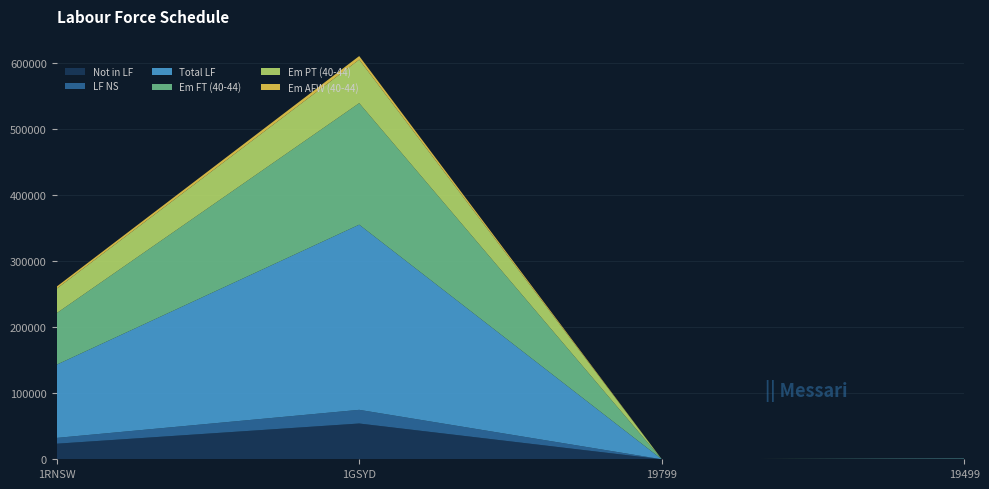

Reading left to right, list all the values displayed in this chart.

Not in LF: 1RNSW=23605	1GSYD=54195	19799=0	19499=231
LF NS: 1RNSW=8778	1GSYD=20726	19799=0	19499=300
Total LF: 1RNSW=110913	1GSYD=280540	19799=9	19499=433
Em FT (40-44): 1RNSW=78030	1GSYD=184171	19799=3	19499=188
Em PT (40-44): 1RNSW=37115	1GSYD=65965	19799=4	19499=87
Em AFW (40-44): 1RNSW=3139	1GSYD=5363	19799=11	19499=15